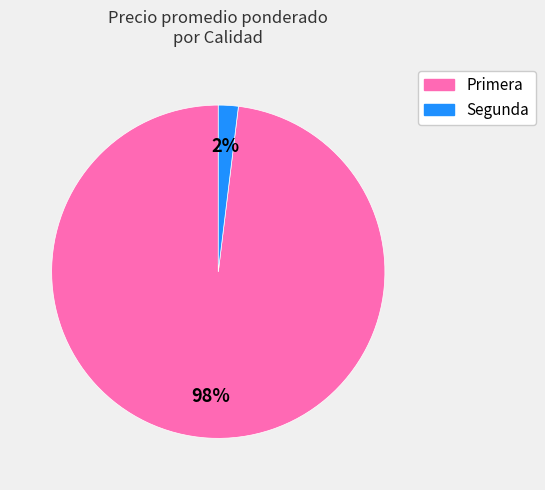

Does any single category account for the majority?

Yes